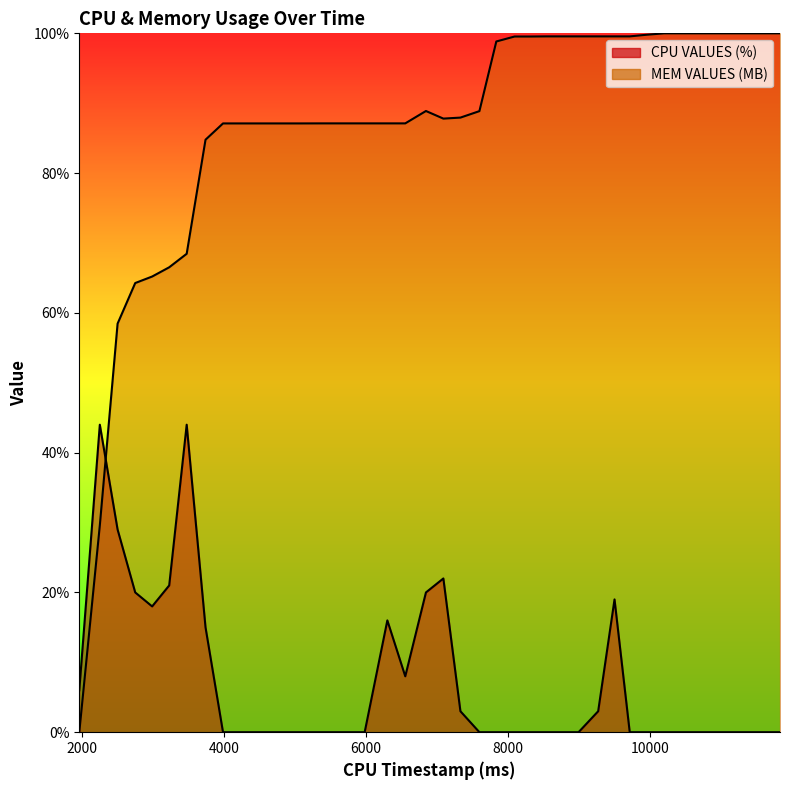

What is the sum of the CPU VALUES (%) values at 6300 and 6843?

36.0